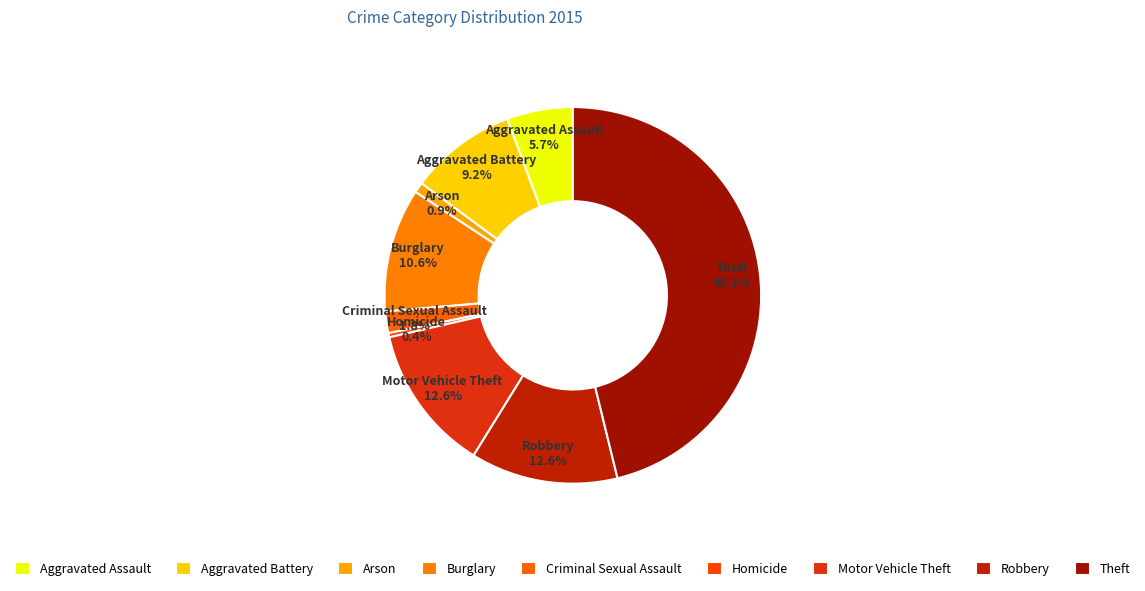

Is there a majority slice in this chart?

No